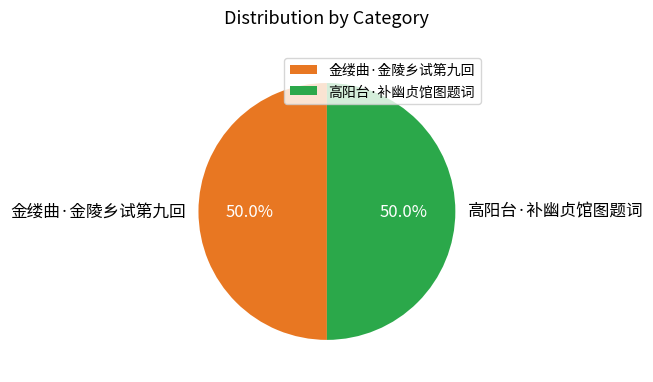

What portion of the pie excludes 金缕曲·金陵乡试第九回?

50.0%